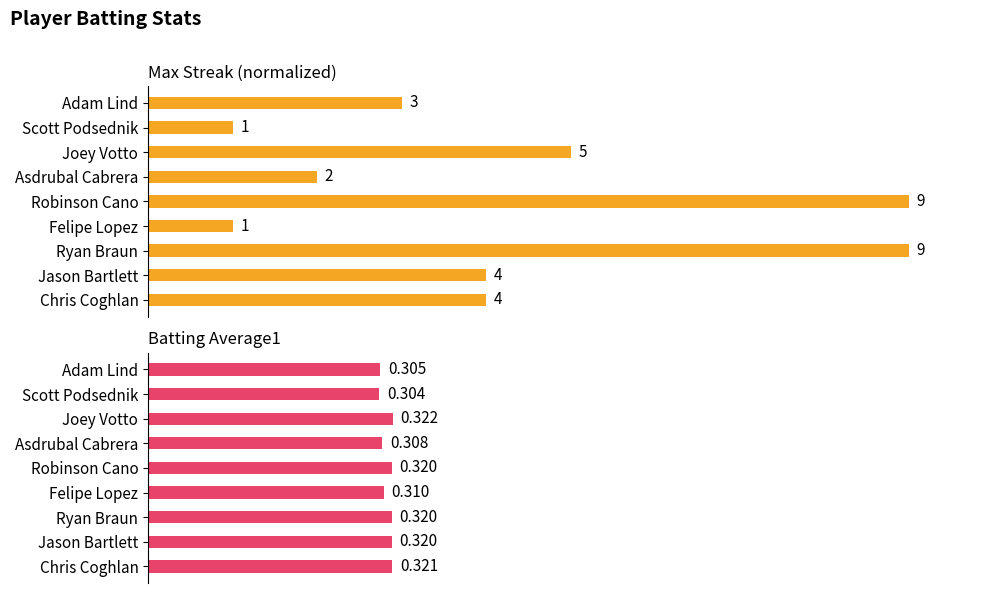

How many groups of bars are there?

9